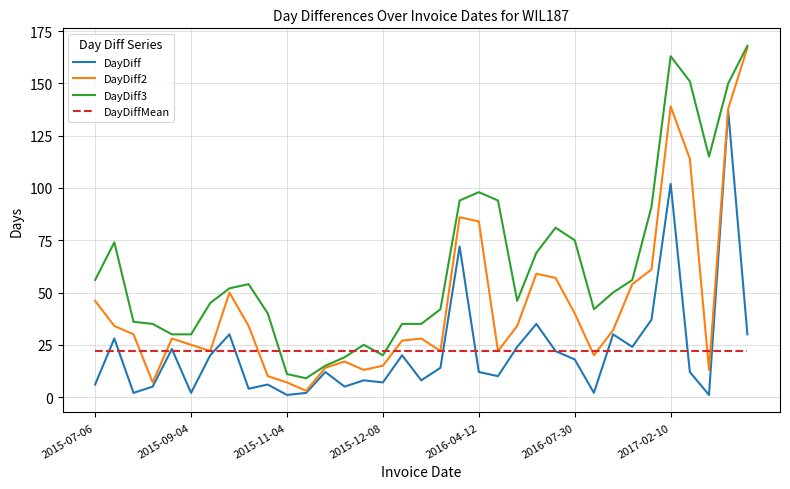

Is this an area chart (filled region under the line)?

No